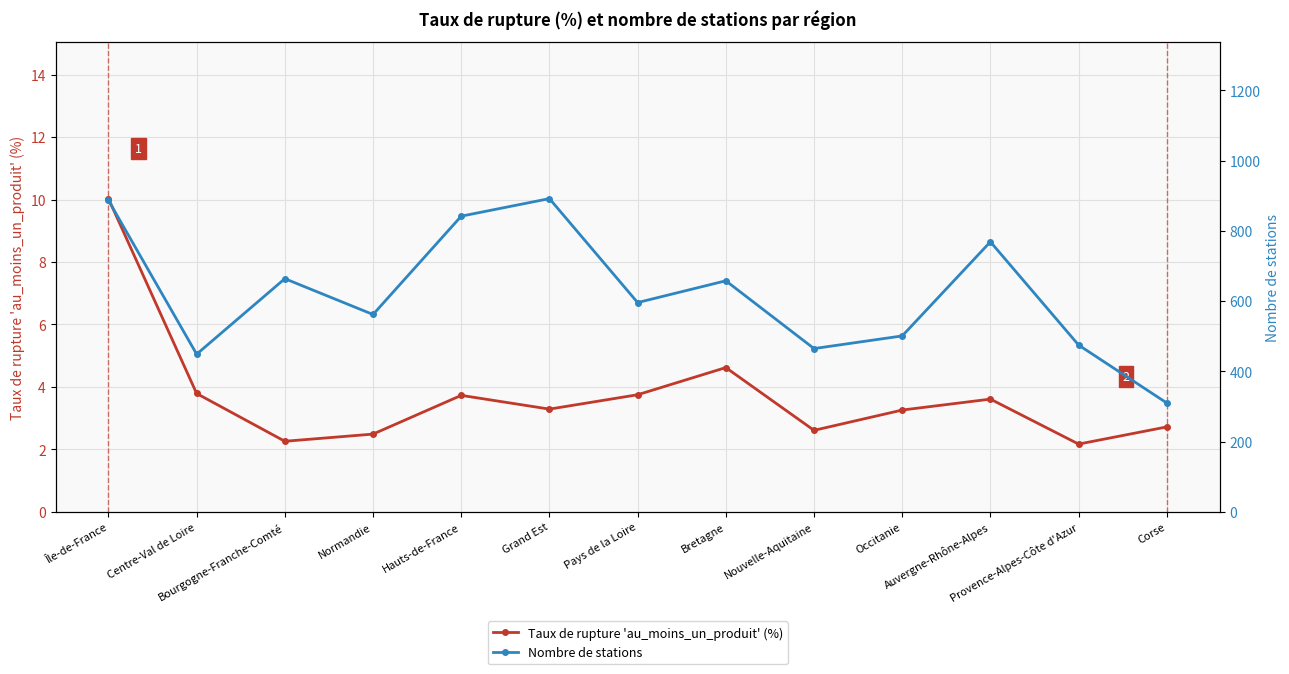

Is it true that Nombre de stations equals 465.0 at Nouvelle-Aquitaine?

True